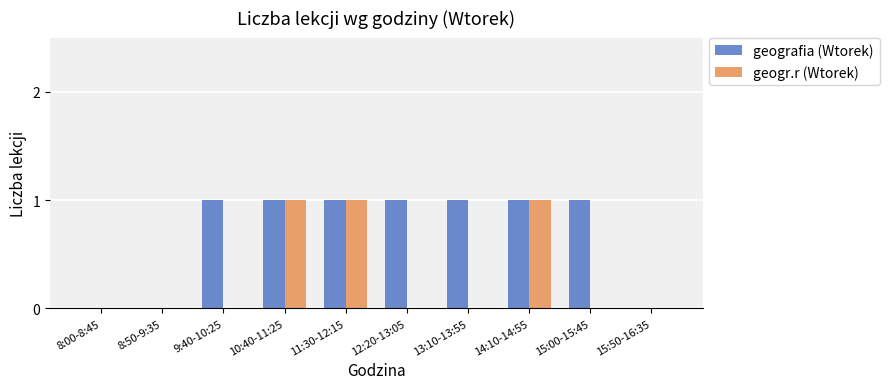

Which series has the largest total across all categories?

geografia (Wtorek)